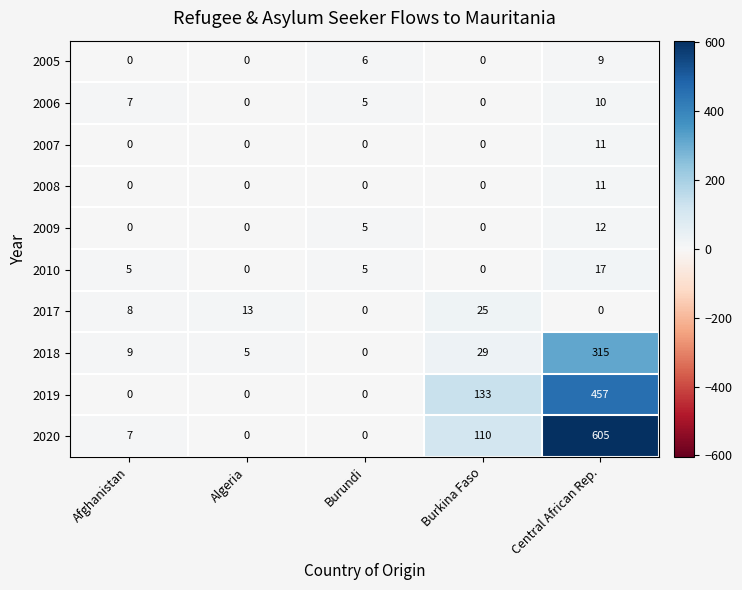

Which series changed the most between Algeria and Burkina Faso?

2019